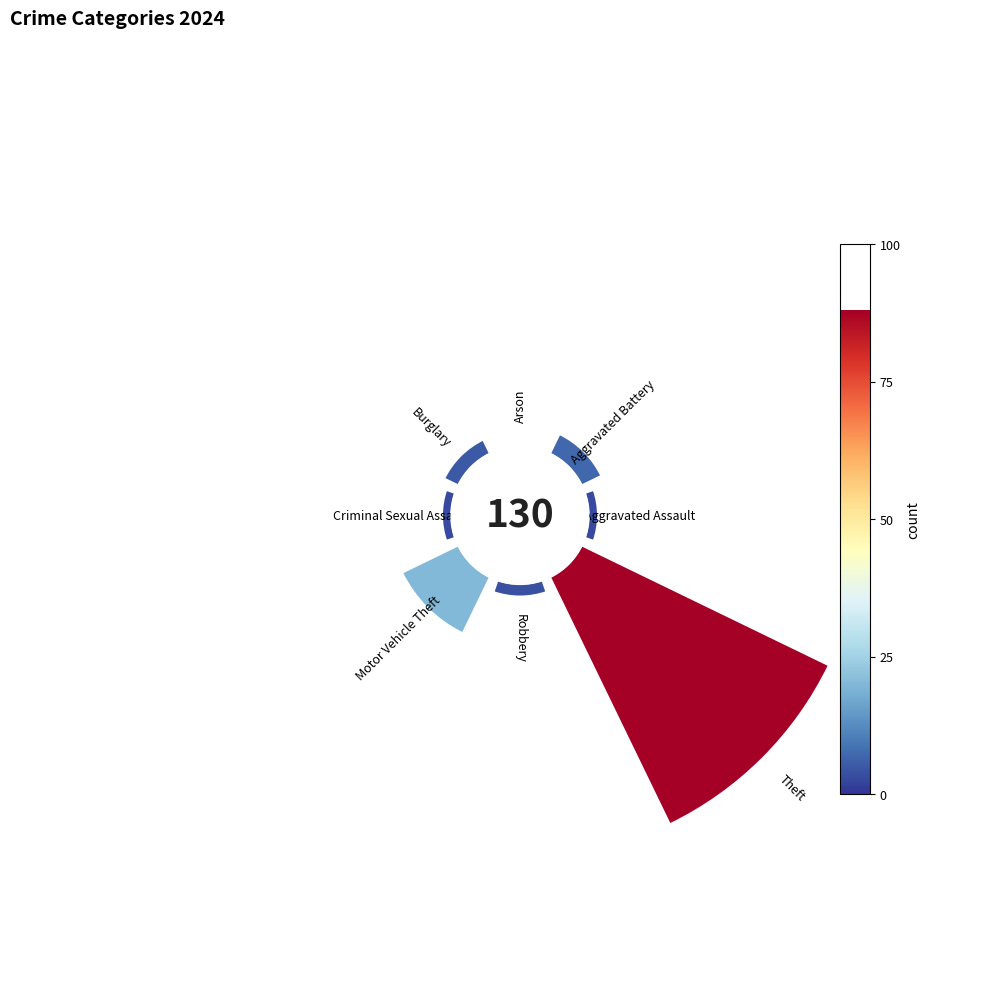

Does any single category account for the majority?

Yes